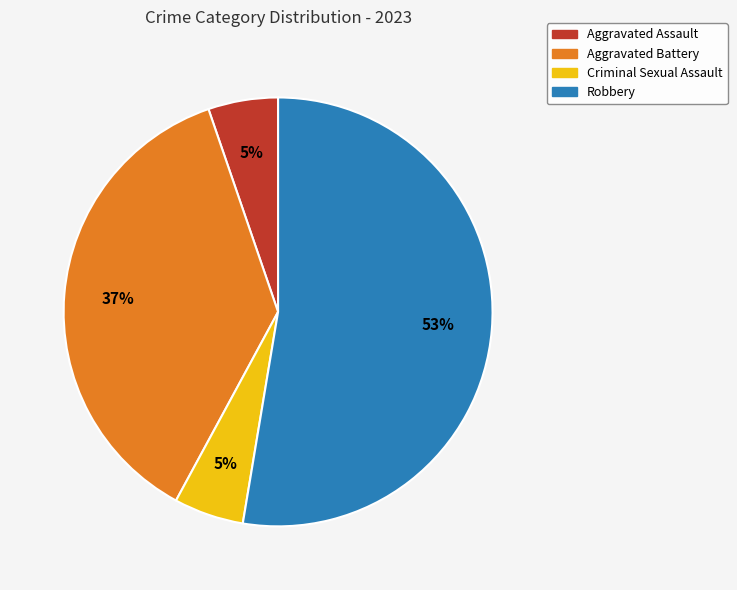

Which slice is the largest?

Robbery